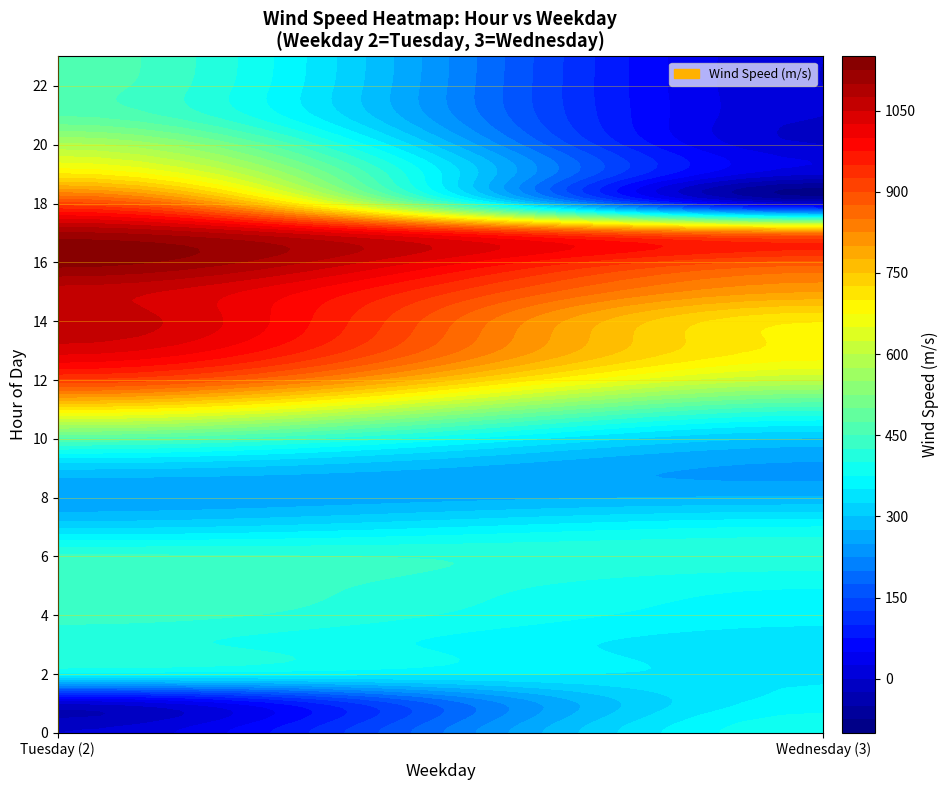

What is the sum of all 2 values?

14045.5